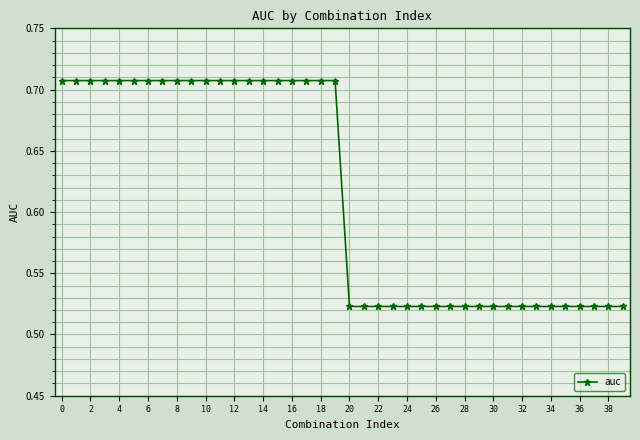

Count the values in the range 0 to 1.

40